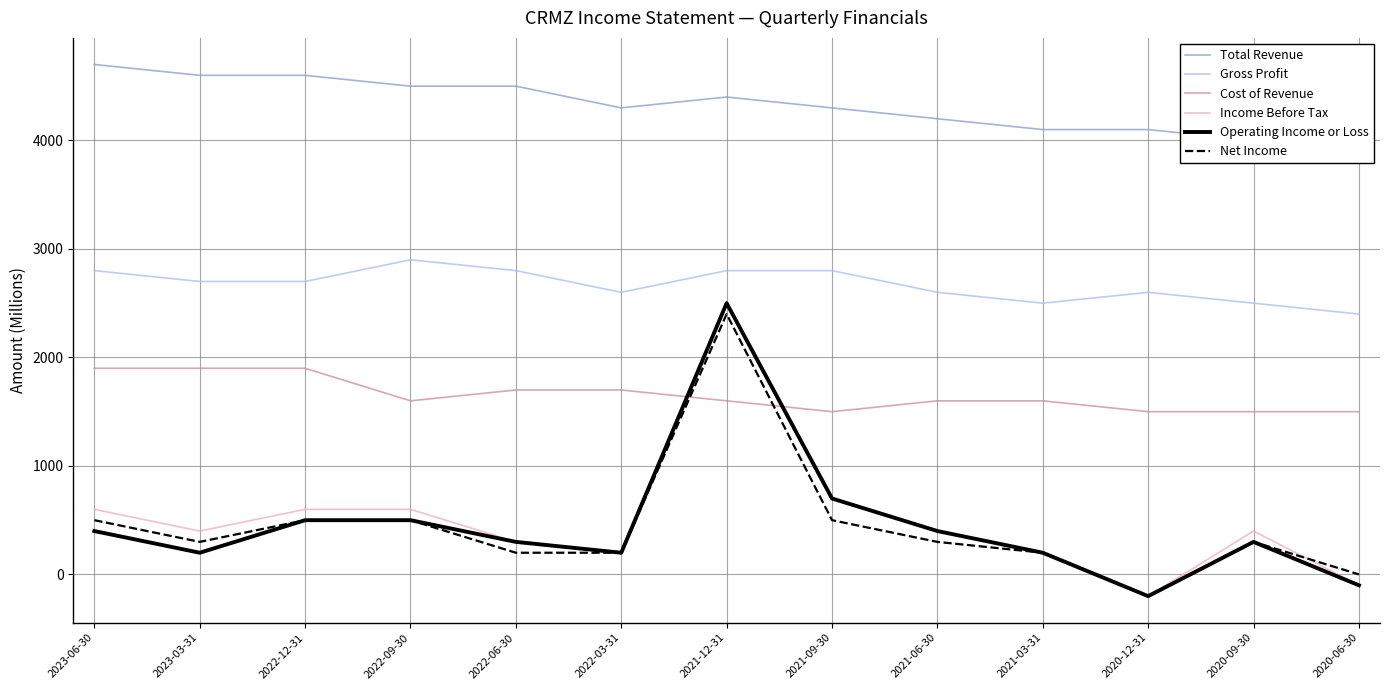

What is the sum of the Net Income values at 2023-03-31 and 2022-12-31?

800